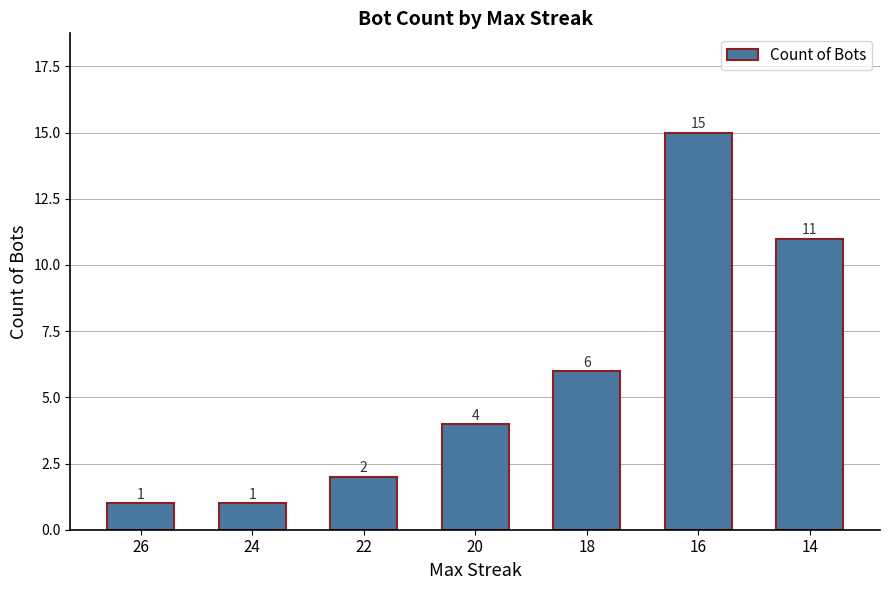

At which label is the value closest to 8?

18